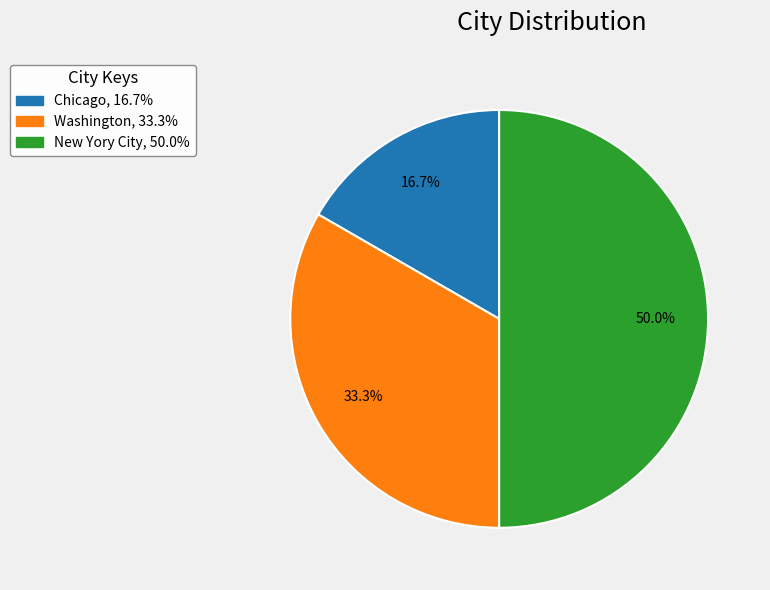

Approximately how many times larger is the value at Chicago compared to Washington?

0.5